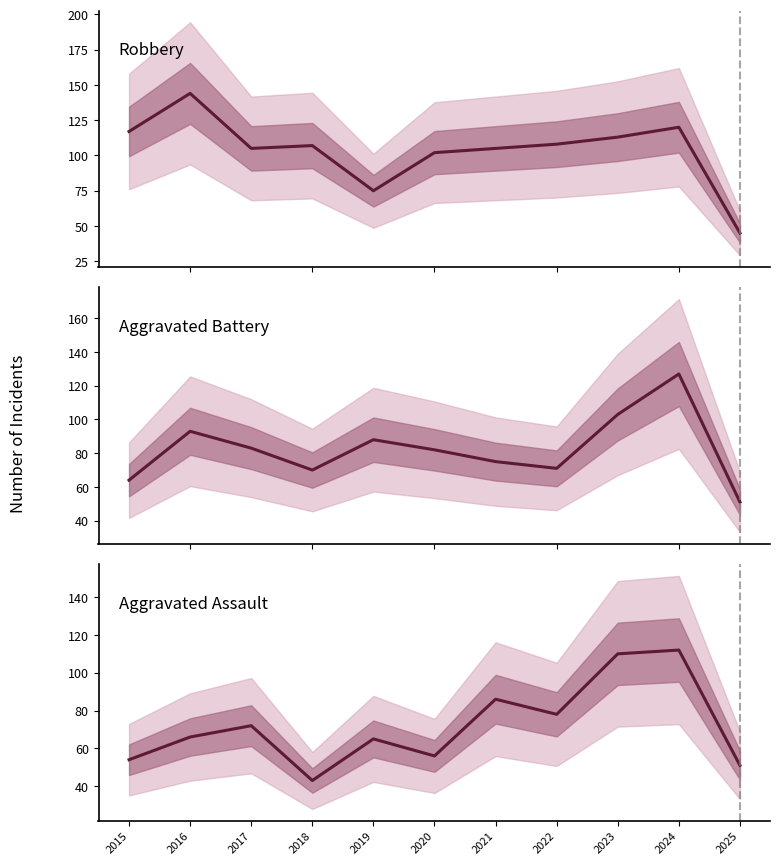

The Aggravated Battery series shows 51 at 2025. True or false?

True